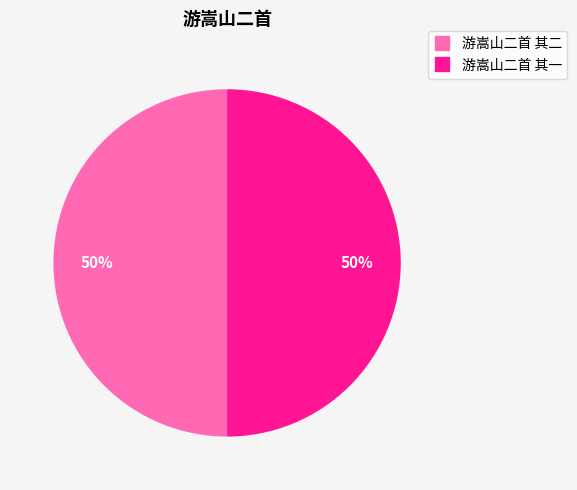

To the nearest percent, what portion does 游嵩山二首 其二 represent?

50%